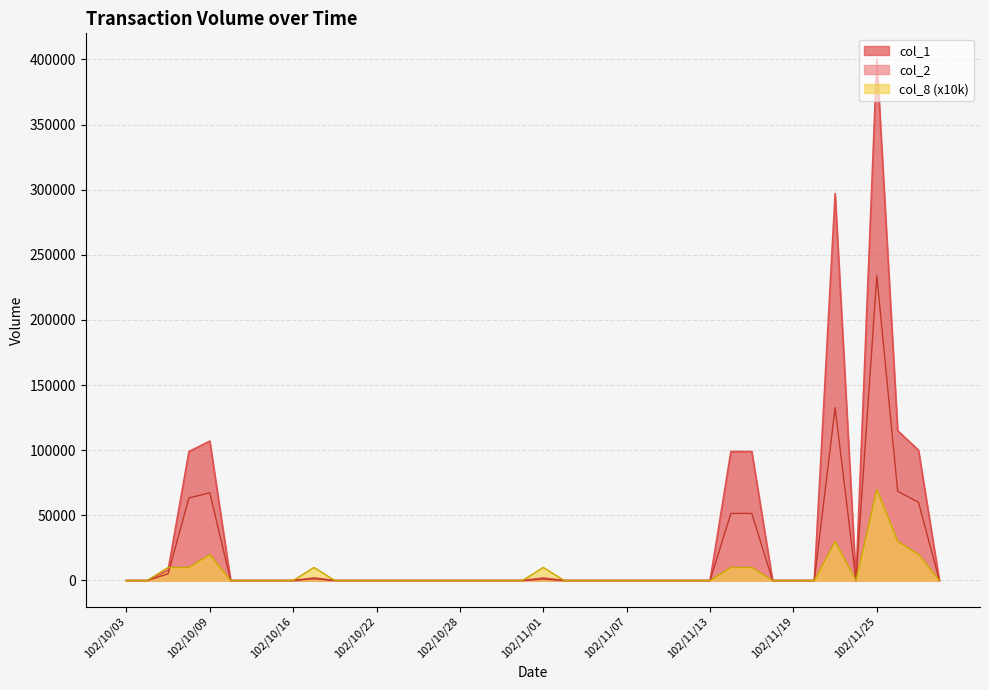

Is it true that col_1 equals 0 at 102/11/22?

True